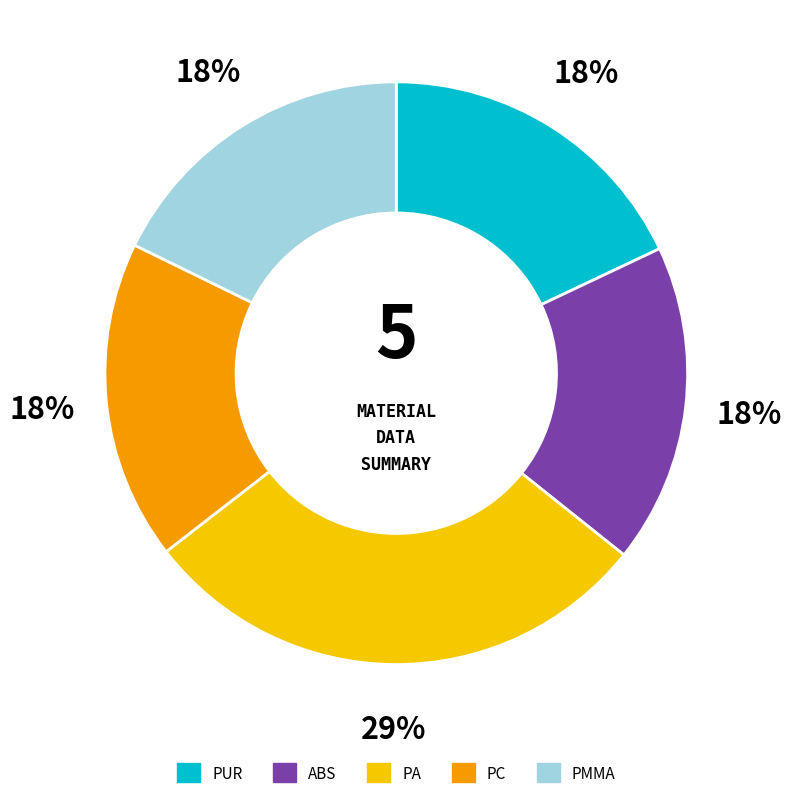

Count the number of slices in the pie.

5